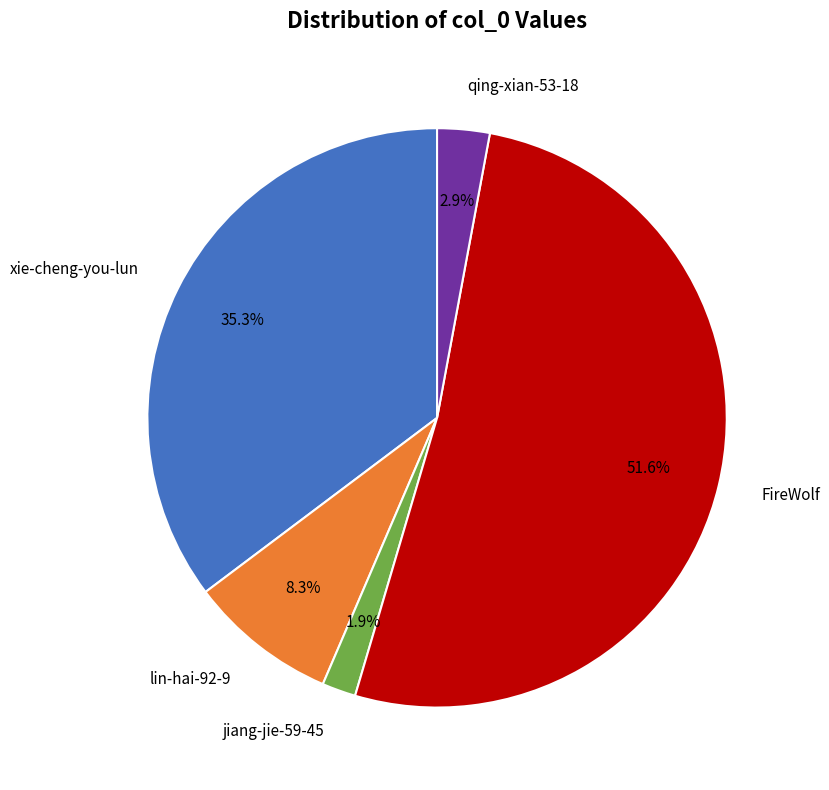

Is there any slice that represents more than half of the pie?

Yes